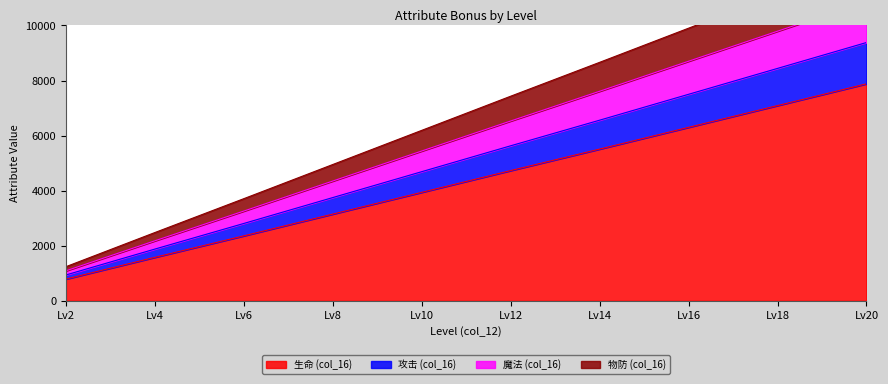

What is the maximum value for 生命 (col_16)?

7880